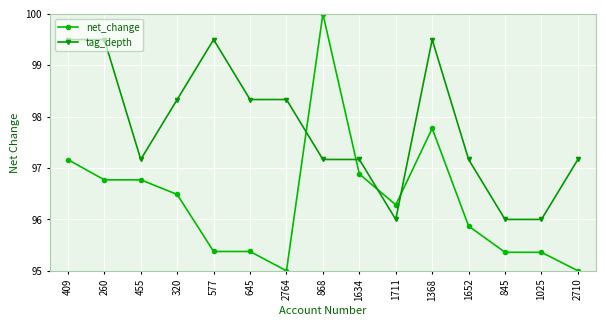

What is the lowest value of the net_change series?

95.0